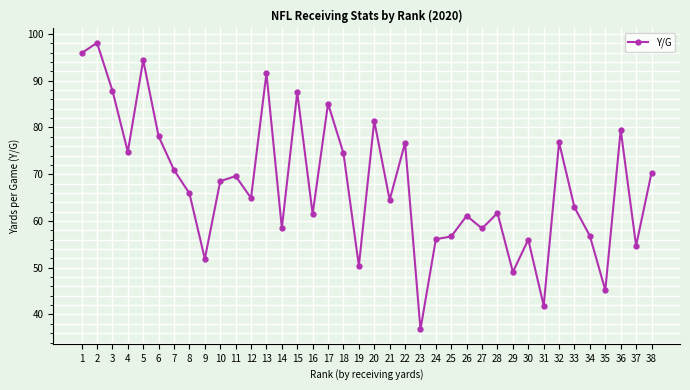

What is the minimum value shown in the chart?

36.8